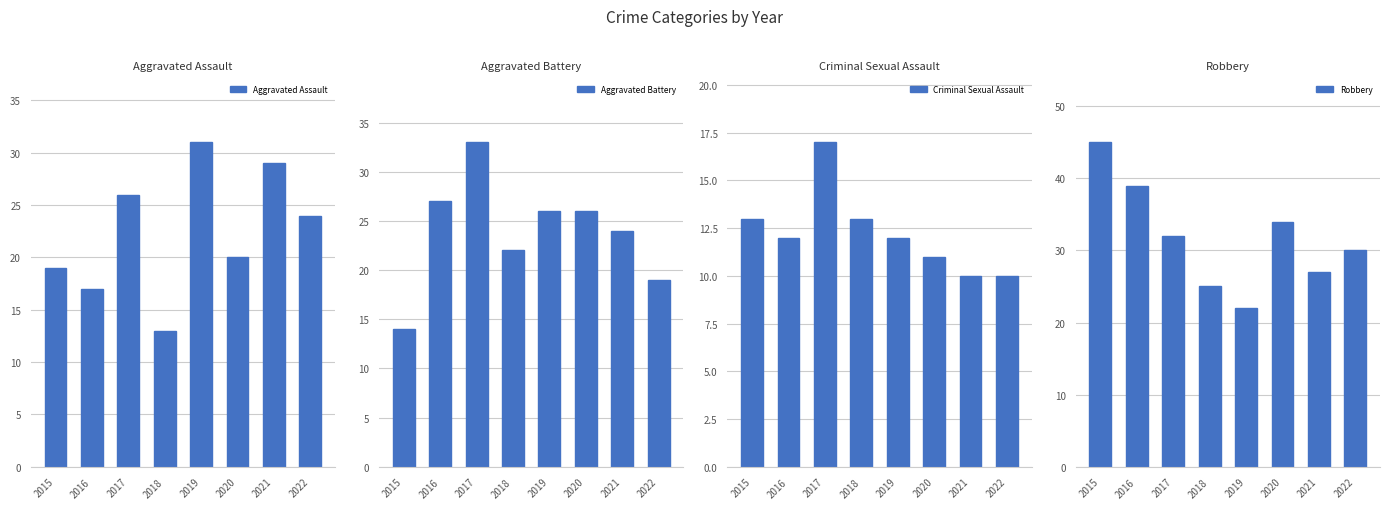

Which series has the widest spread of values?

Robbery